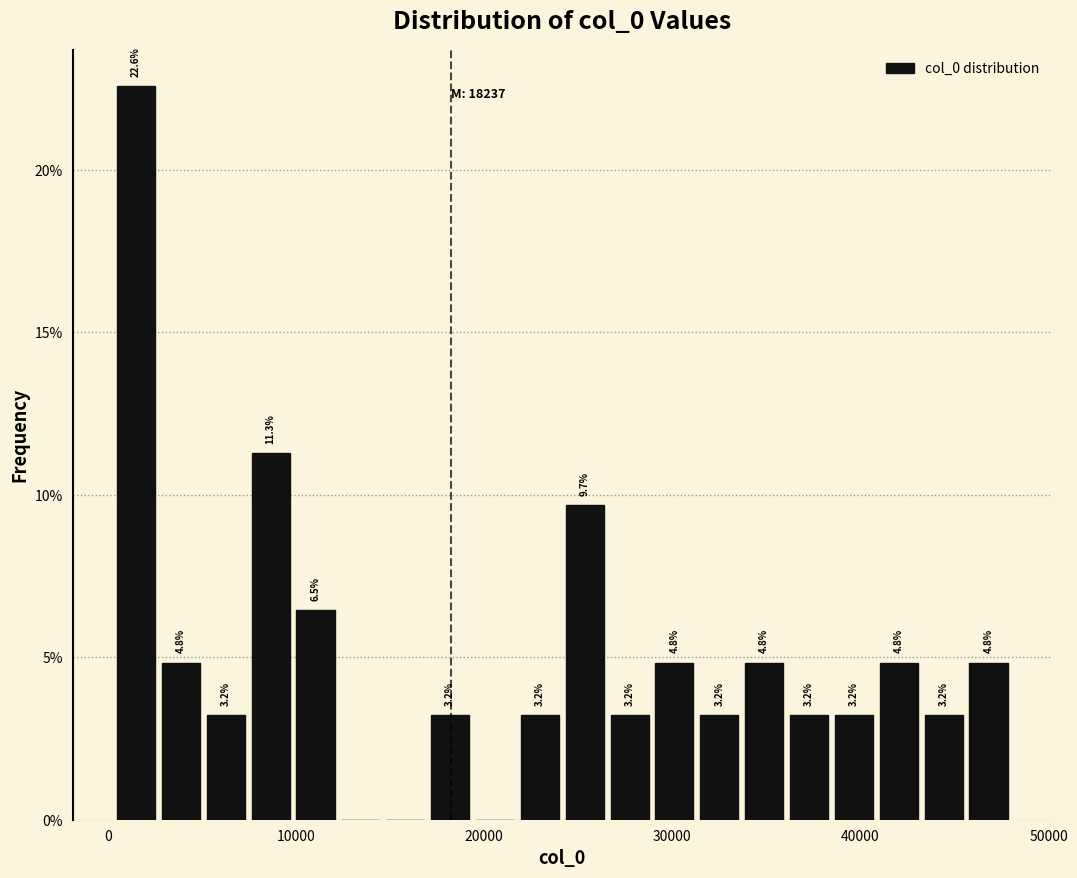

Read against the x-axis, roughly where is the centre of the tallest bar?

1000